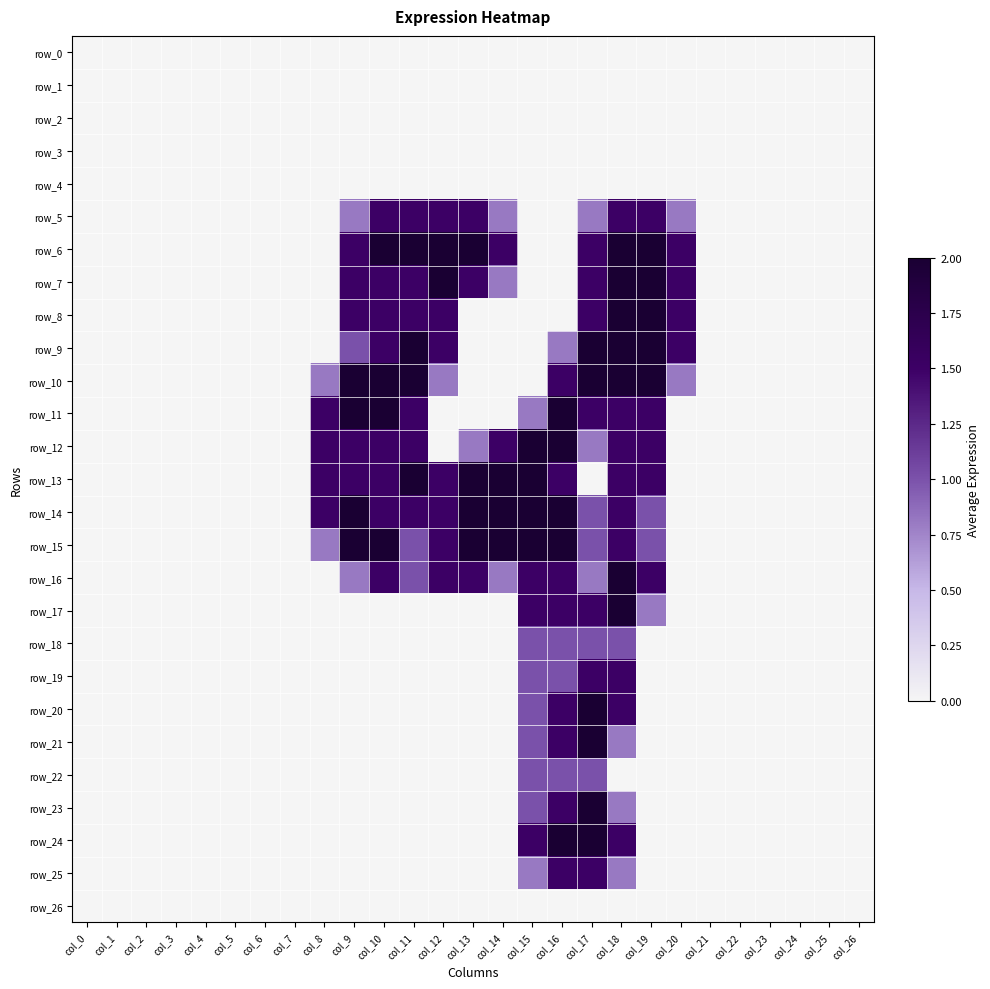

Between col_23 and col_8, which is larger?

col_23